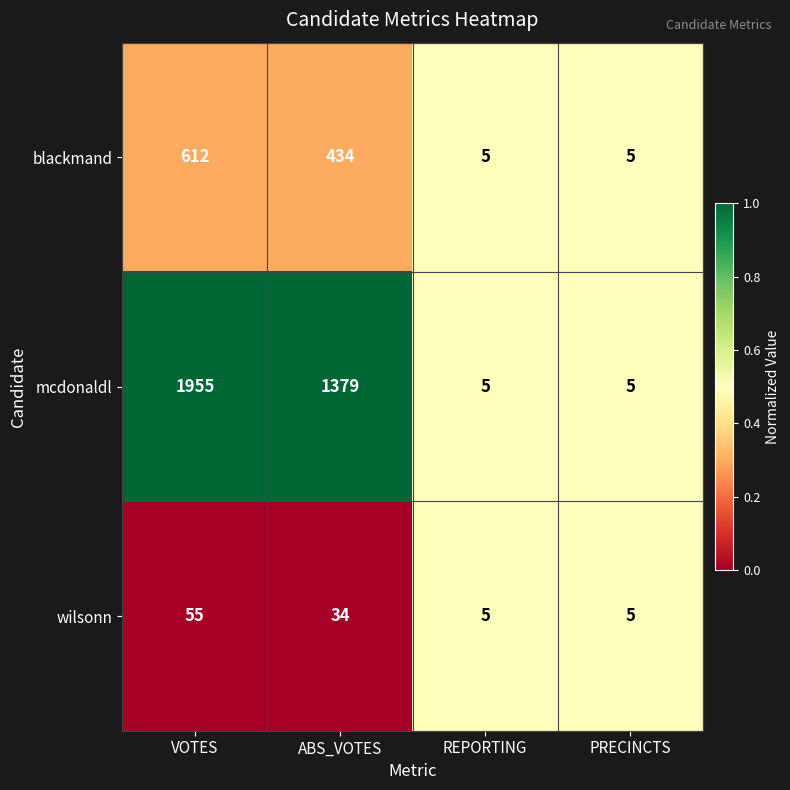

What is the total value across all series at REPORTING?

15